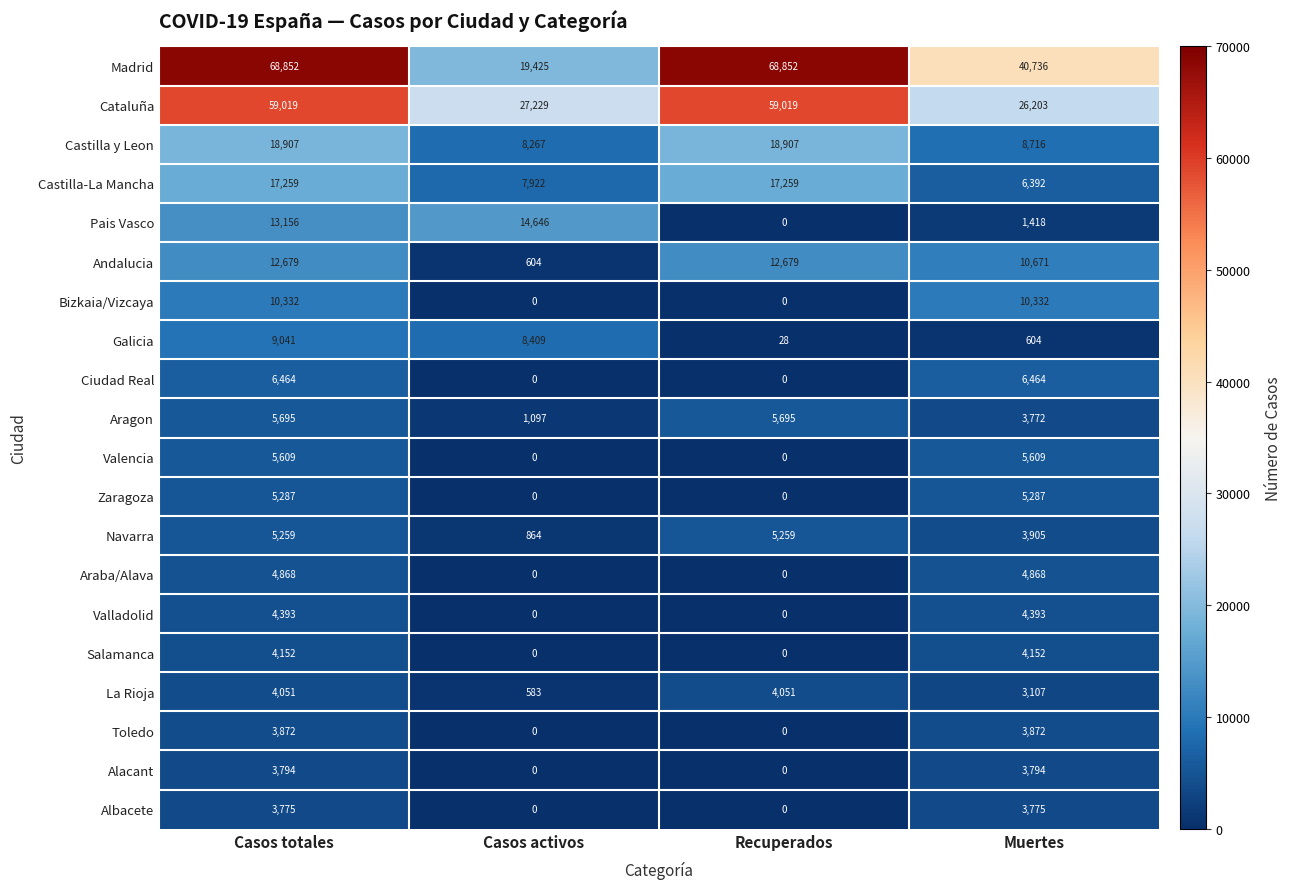

What is the maximum value shown in the chart?

68852